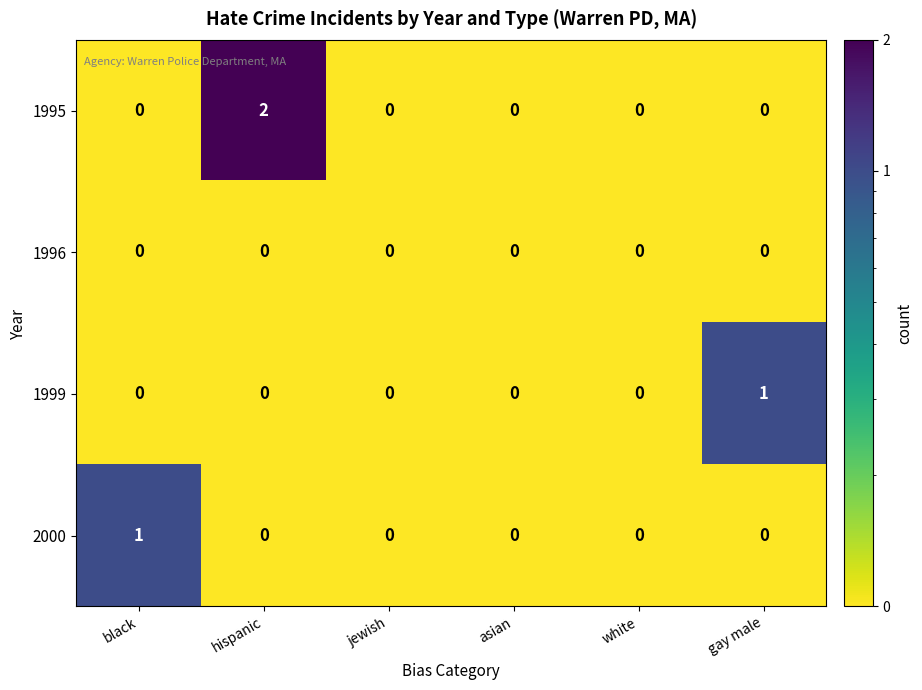

What is the difference between the highest and lowest values at hispanic?

2